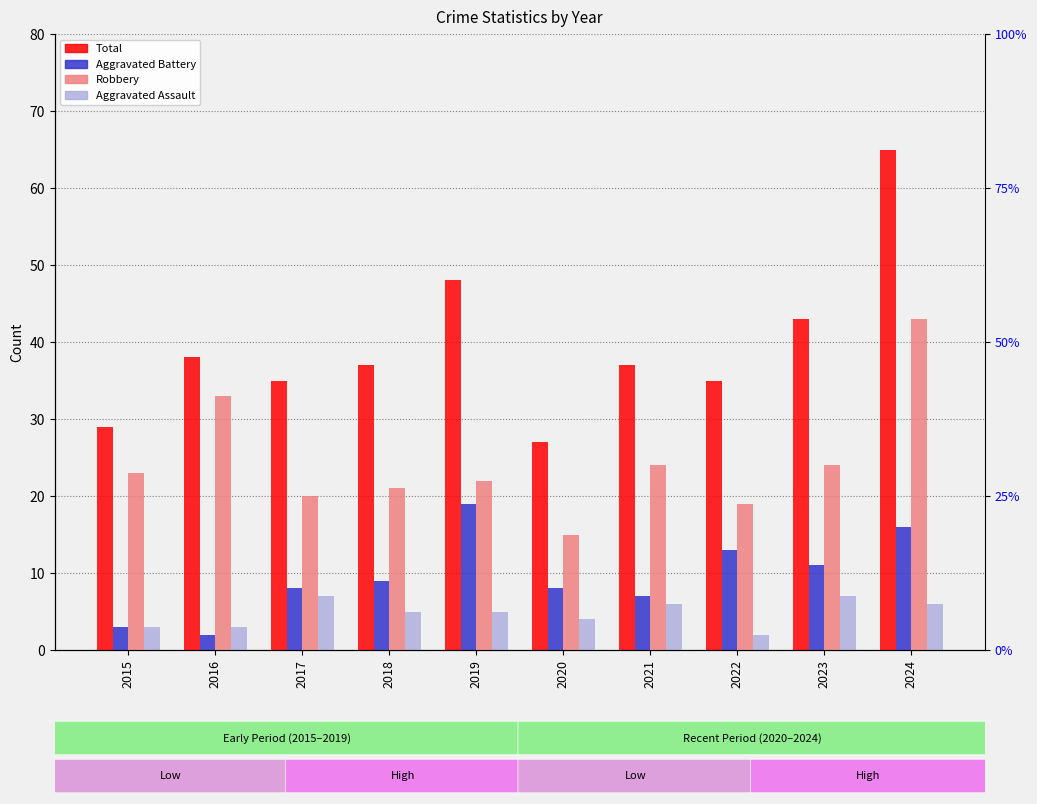

Are the bars horizontal?

No